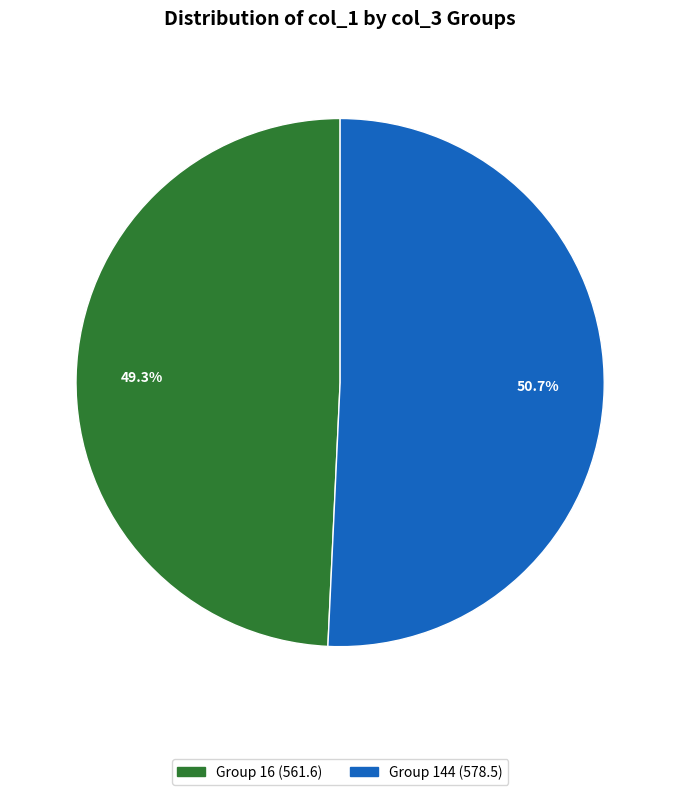

Does any single category account for the majority?

Yes